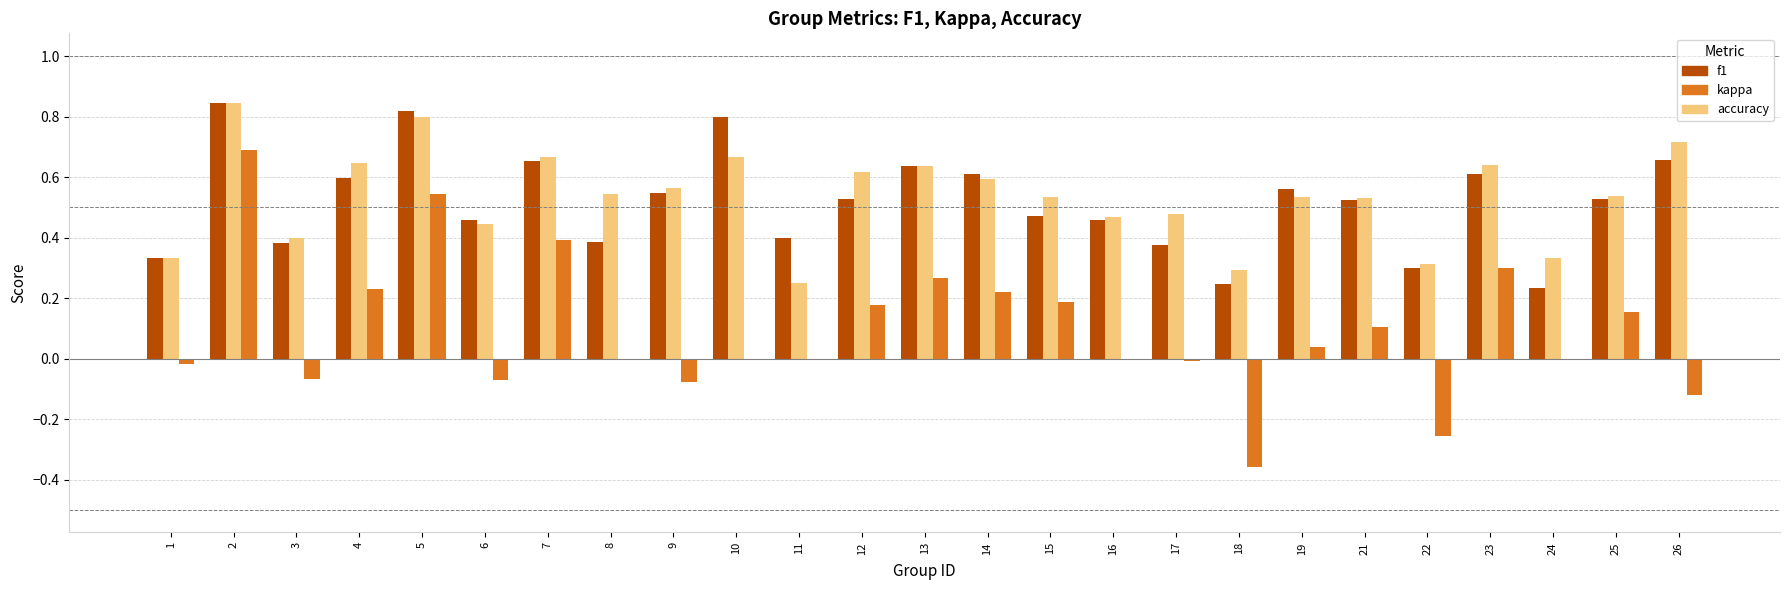

Is the value of kappa at 15 greater than the value of f1 at 7?

No